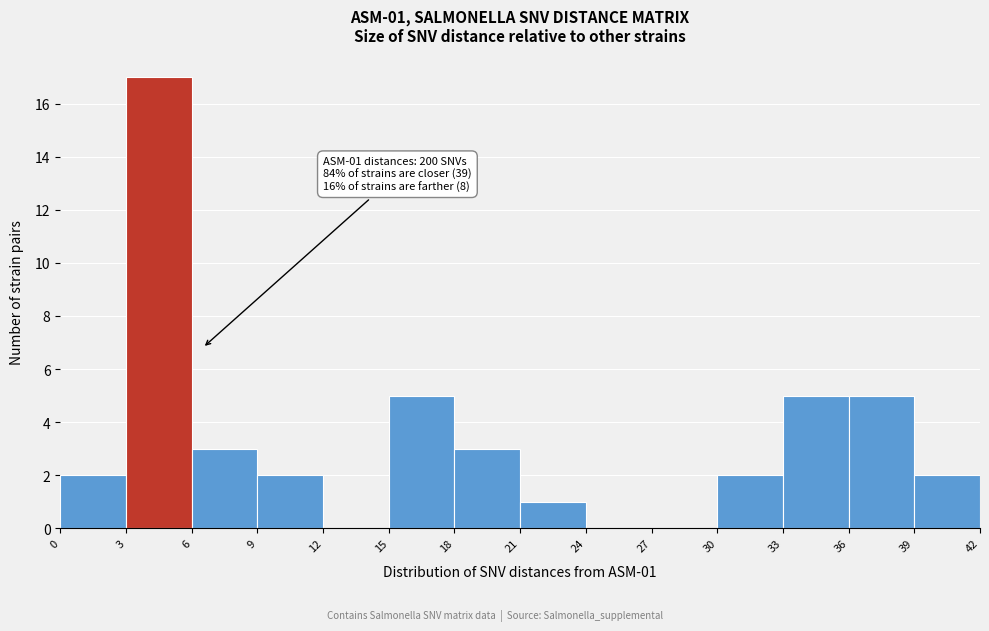

Over which range of the x-axis is the bar tallest?

3 to 6